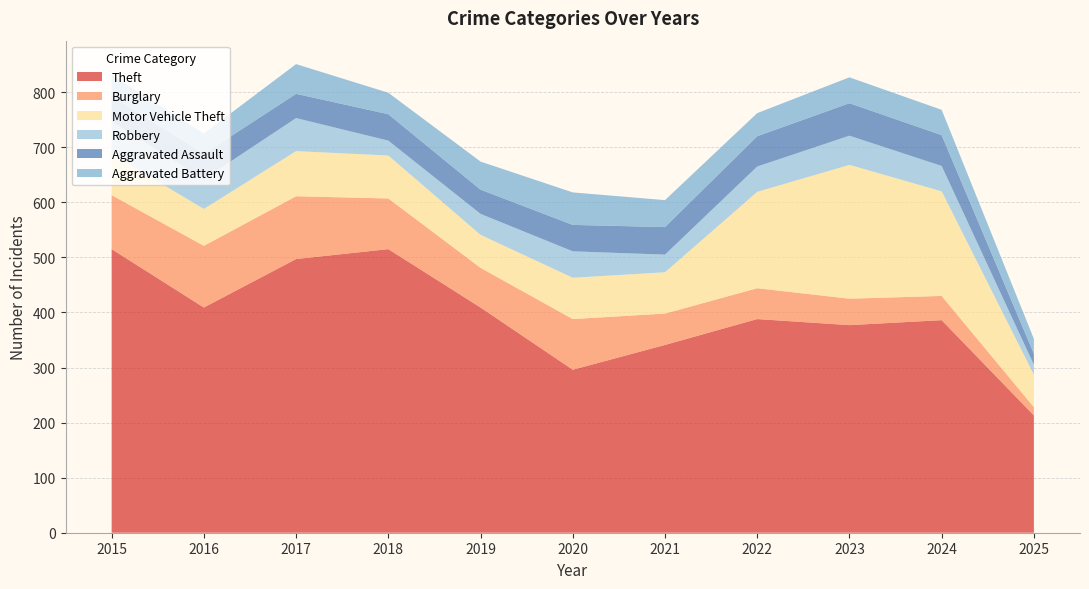

Reading left to right, what are all the values shown in this chart?

Theft: 515	409	497	515	409	296	341	388	377	386	213
Burglary: 98	112	114	92	72	92	57	56	48	44	15
Motor Vehicle Theft: 75	67	82	78	60	75	75	175	243	190	59
Robbery: 59	54	60	27	38	48	32	46	53	46	18
Aggravated Assault: 46	46	44	48	44	48	50	55	59	56	20
Aggravated Battery: 38	37	54	39	51	59	49	42	47	46	27